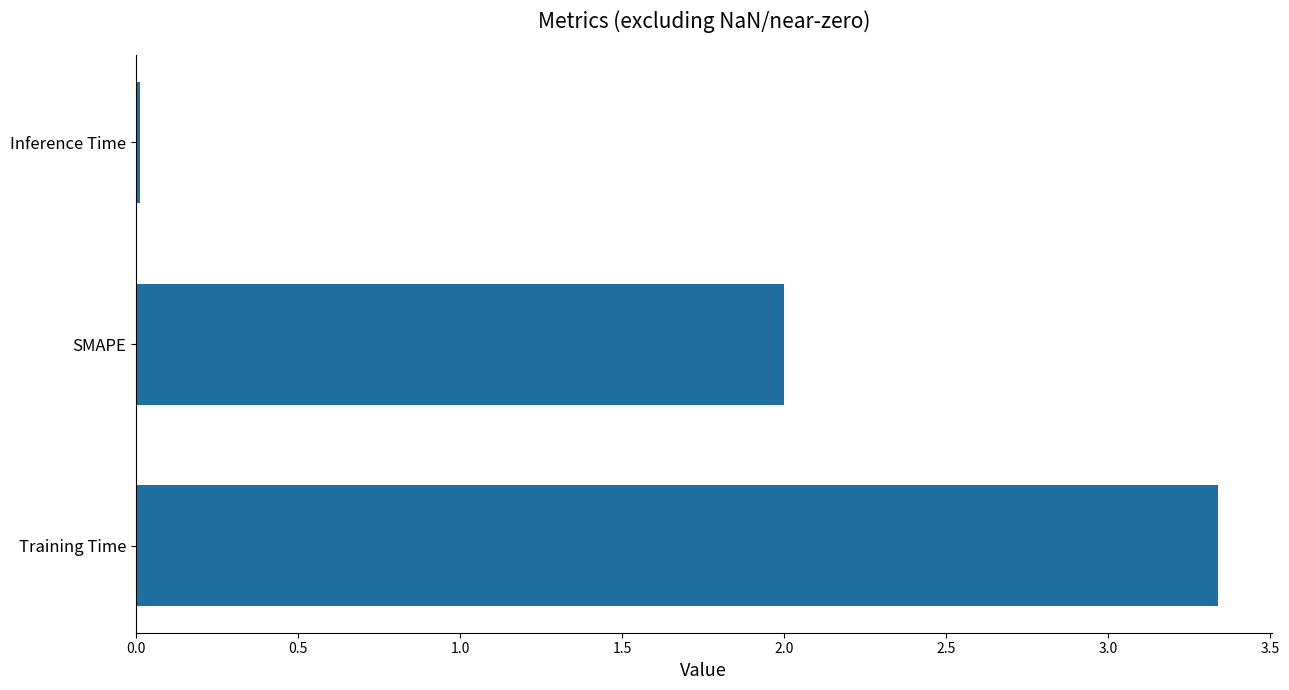

At which category does the chart reach its minimum across all series?

Inference Time